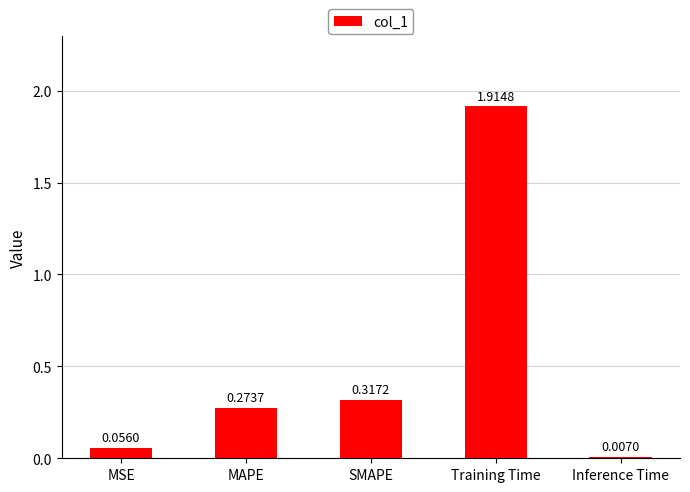

Are the bars grouped side by side (vs. stacked)?

No